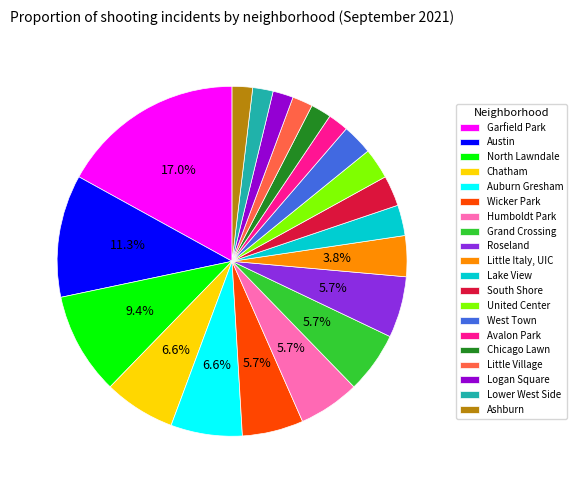

How many segments does this pie chart have?

20